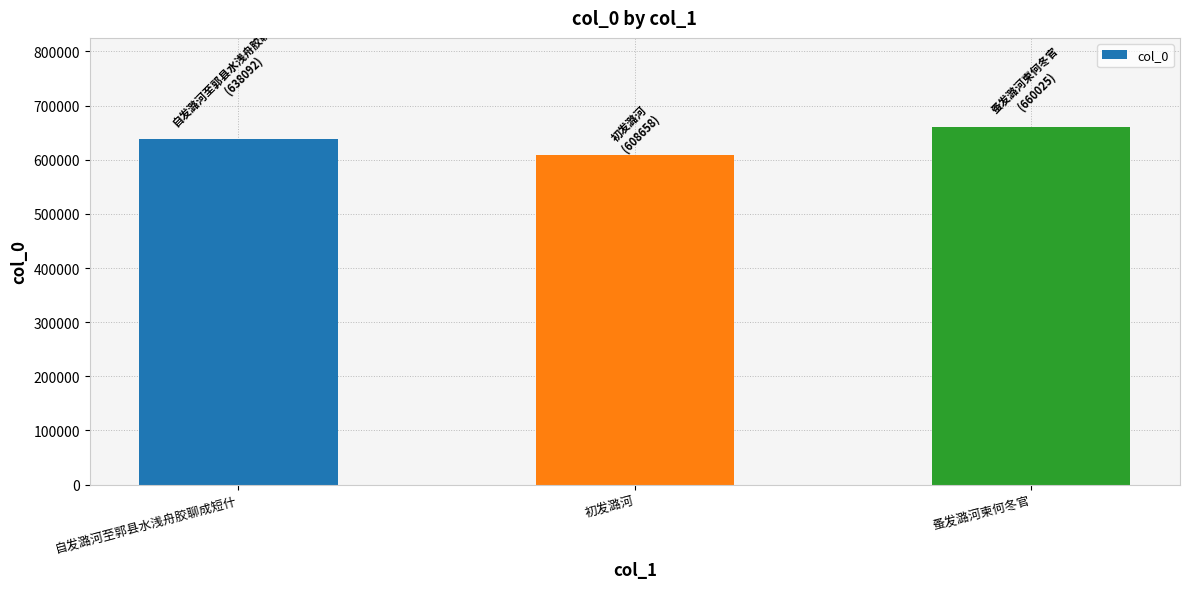

What is the change in value from 初发潞河 to 蚤发潞河柬何冬官?

+51367